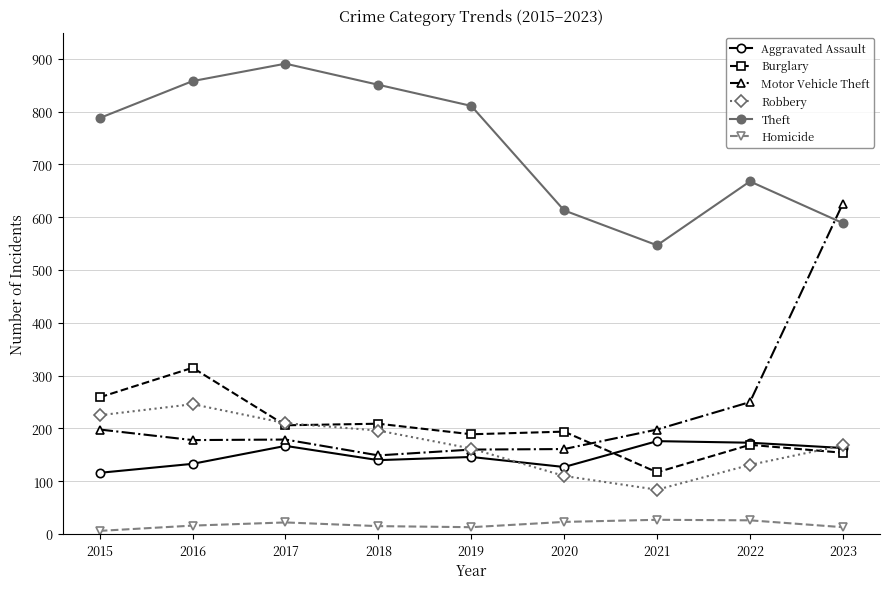

Which category has the highest value in the Robbery series?

2016